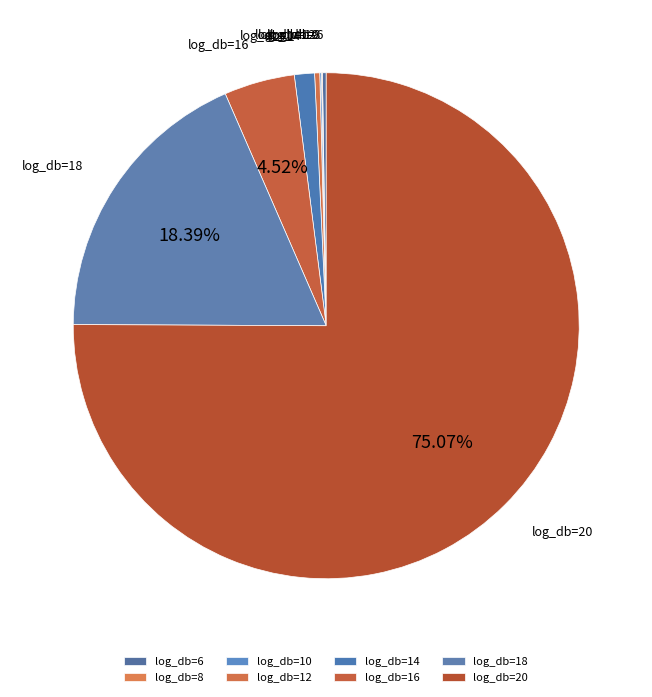

Is there a majority slice in this chart?

Yes